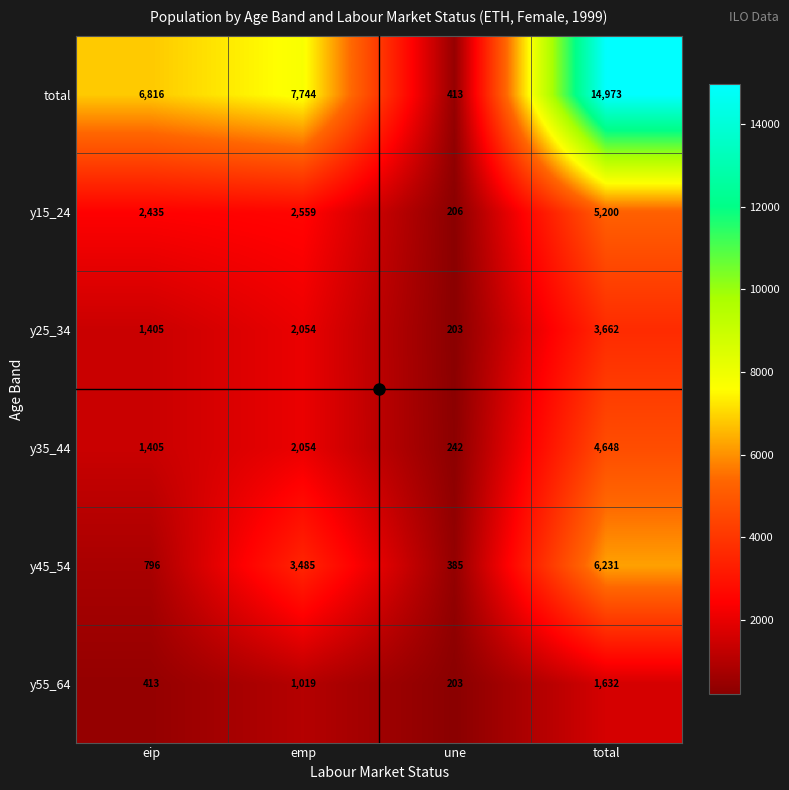

What is the sum of the total values at total and emp?

22717